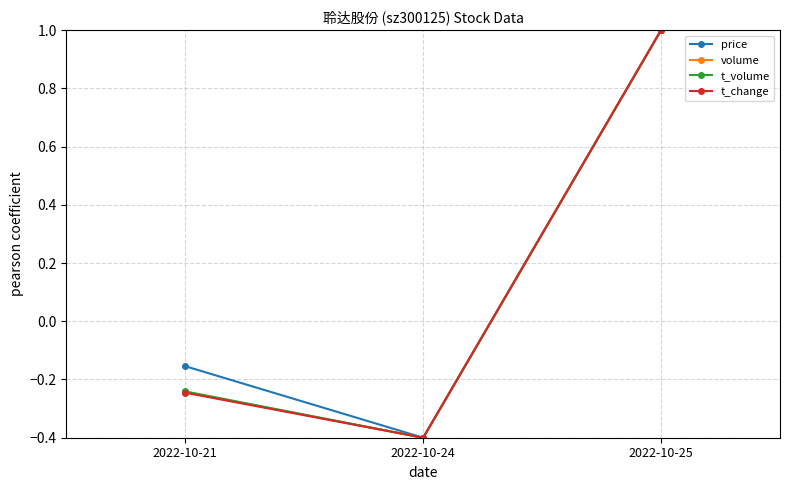

What are all the series names shown in the legend?

price, volume, t_volume, t_change